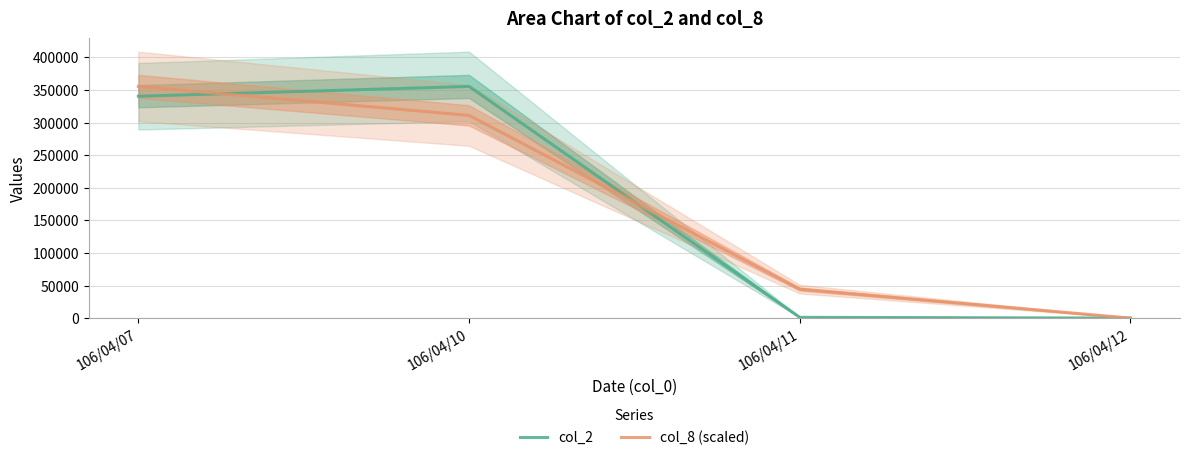

At which category does the chart reach its peak across all series?

106/04/10